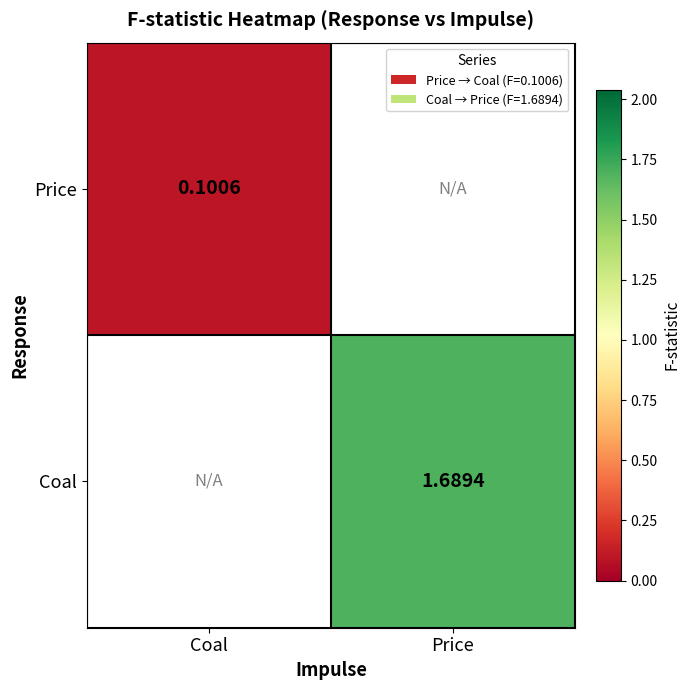

Which has a higher value, Coal or Price?

Price